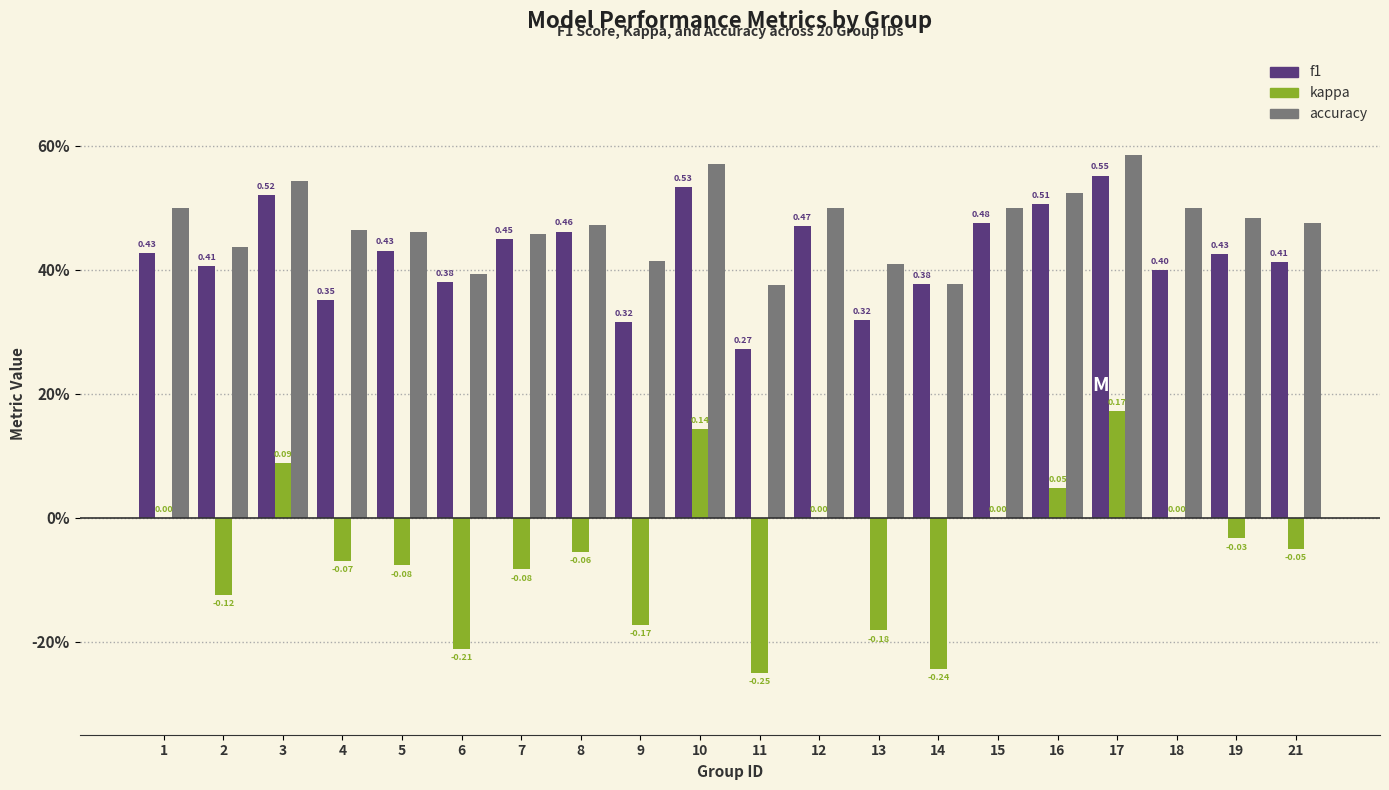

What value does the f1 series have at 12?

0.5